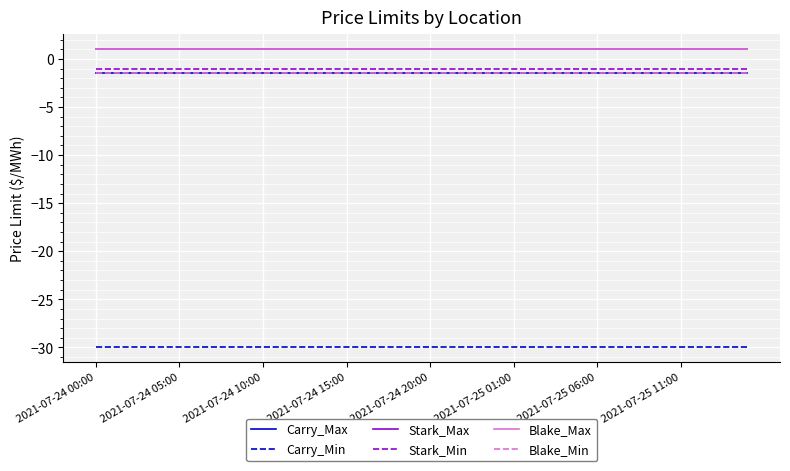

What is the maximum value for Blake_Max?

1.0